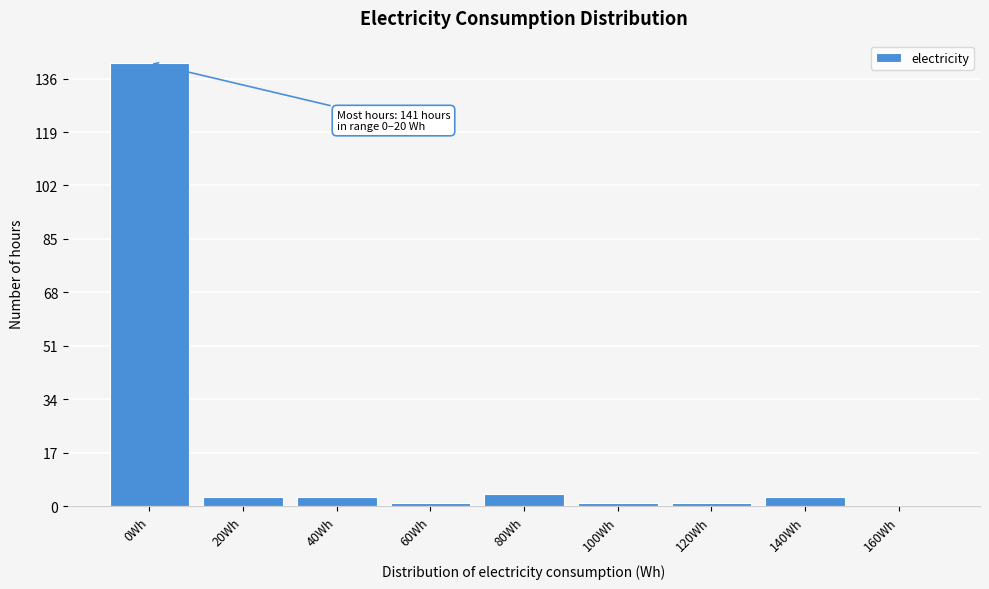

Reading left to right, extract all data points from this chart.

0Wh=141	20Wh=3	40Wh=3	60Wh=1	80Wh=4	100Wh=1	120Wh=1	140Wh=3	160Wh=0